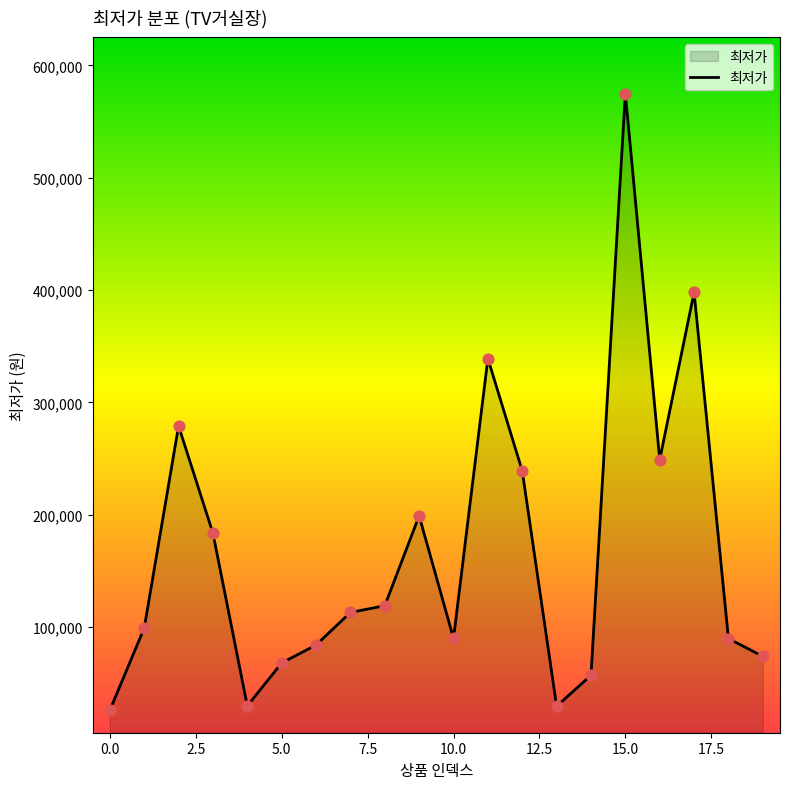

What is the maximum value shown in the chart?

575000